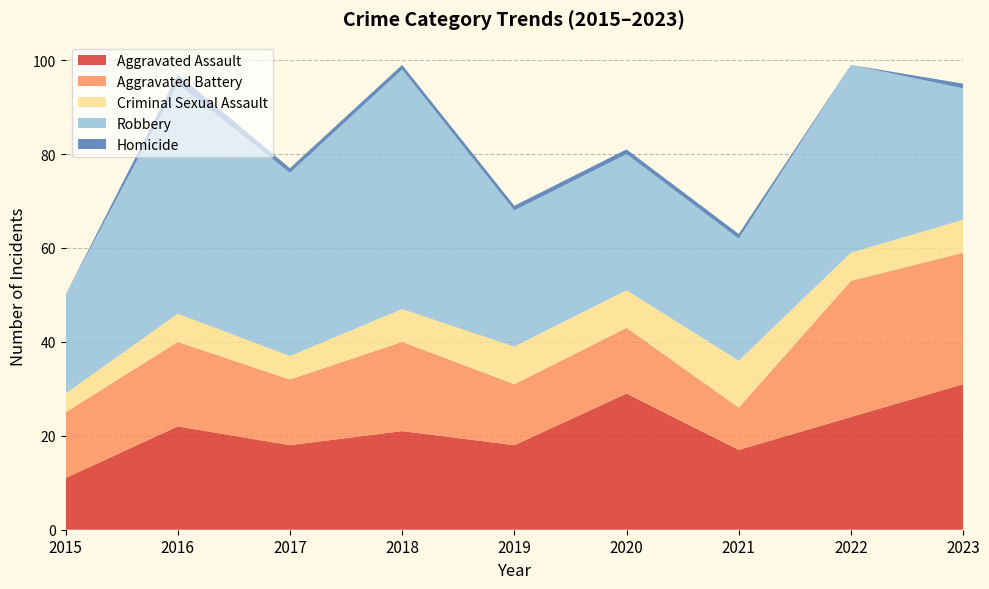

Reading left to right, what are all the values shown in this chart?

Aggravated Assault: 11	22	18	21	18	29	17	24	31
Aggravated Battery: 14	18	14	19	13	14	9	29	28
Criminal Sexual Assault: 4	6	5	7	8	8	10	6	7
Robbery: 21	49	39	51	29	29	26	40	28
Homicide: 0	2	1	1	1	1	1	0	1